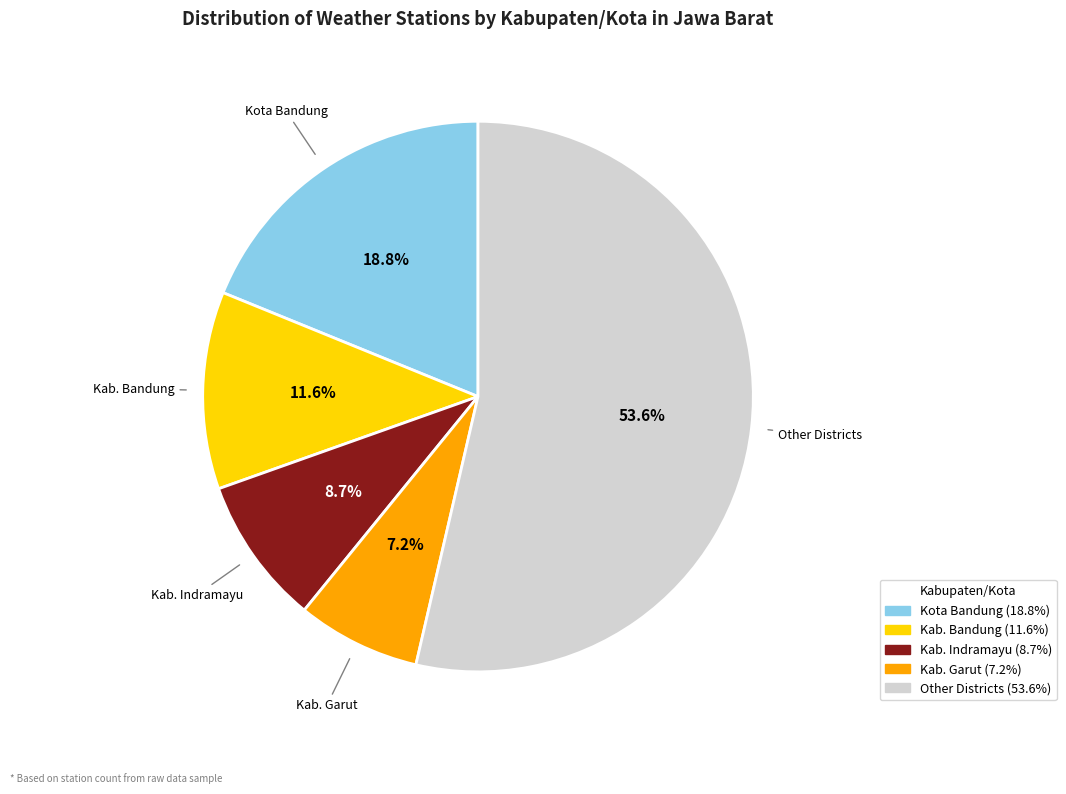

Which category has the biggest portion of the pie?

Other Districts